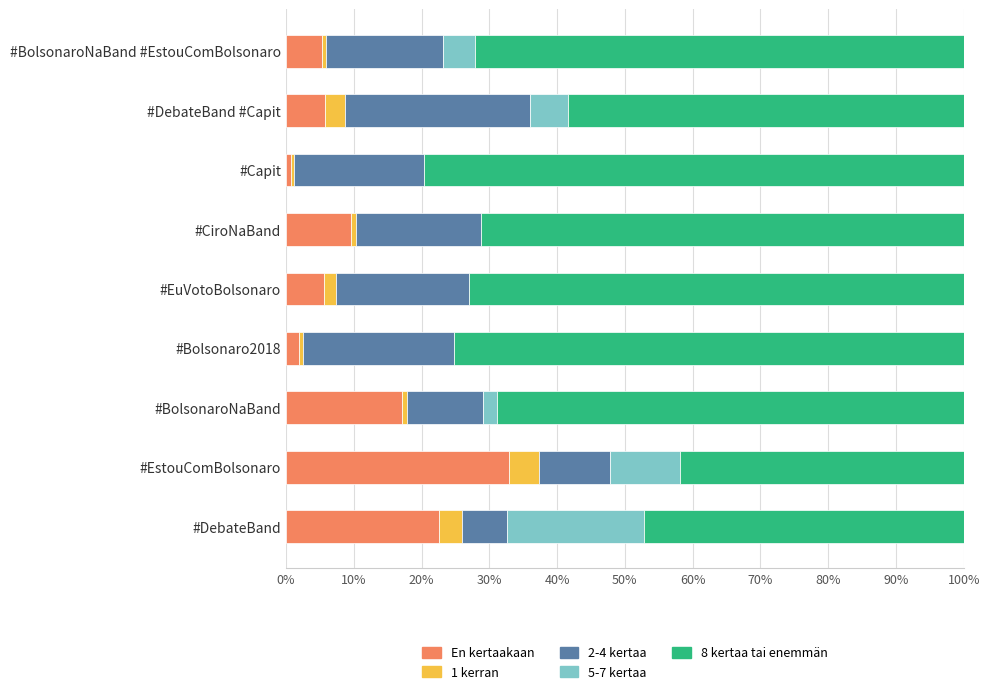

How many distinct data groups are displayed?

5